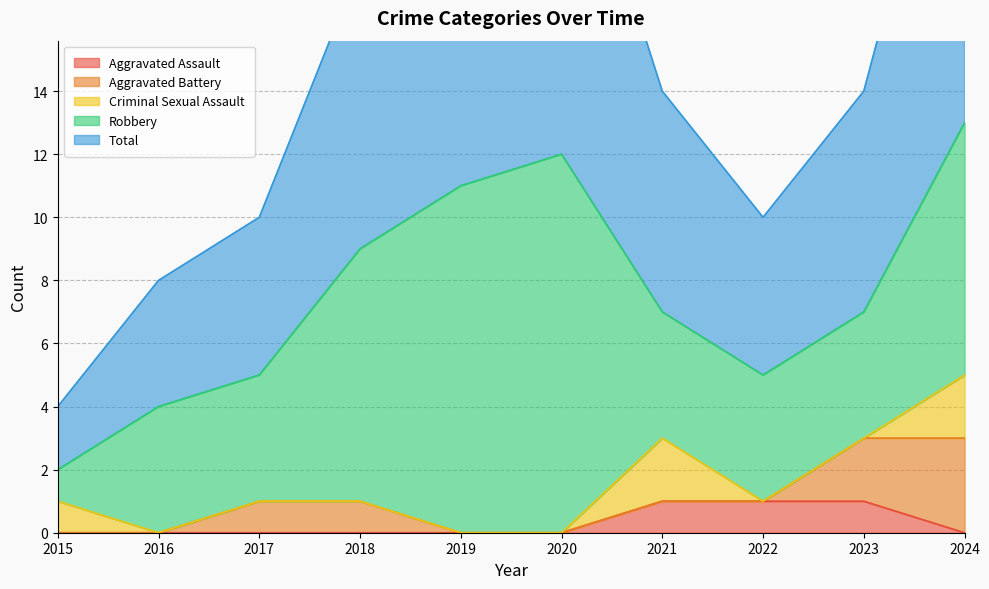

What is the value of the Robbery point at the 2nd from the left?

4